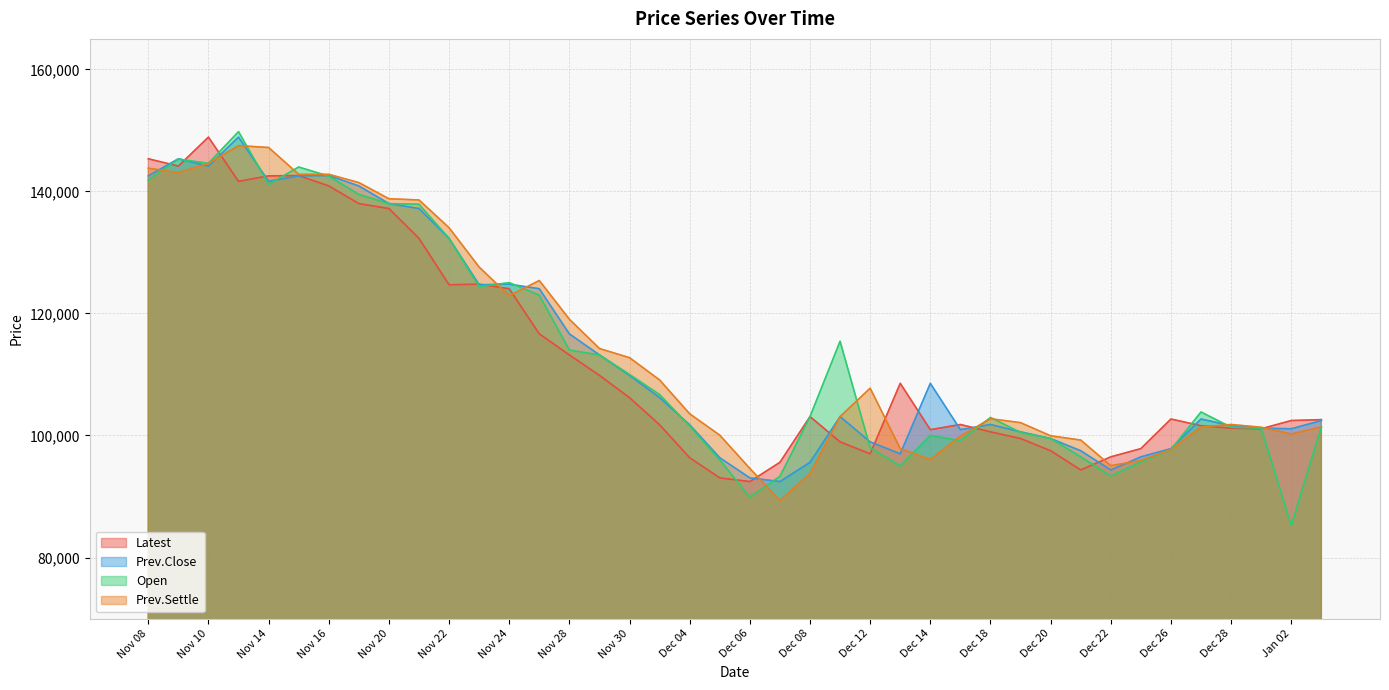

True or false: Prev.Close and Prev.Settle intersect in this chart.

True